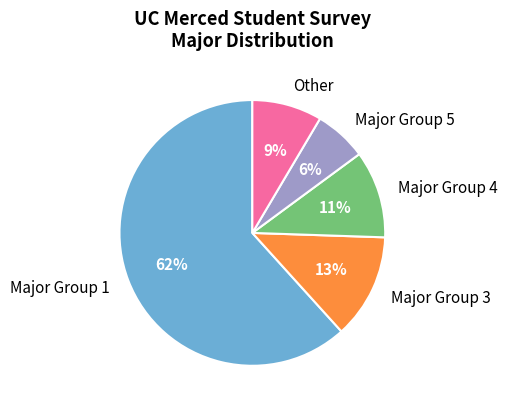

Which slice represents more than half of the pie?

Major Group 1